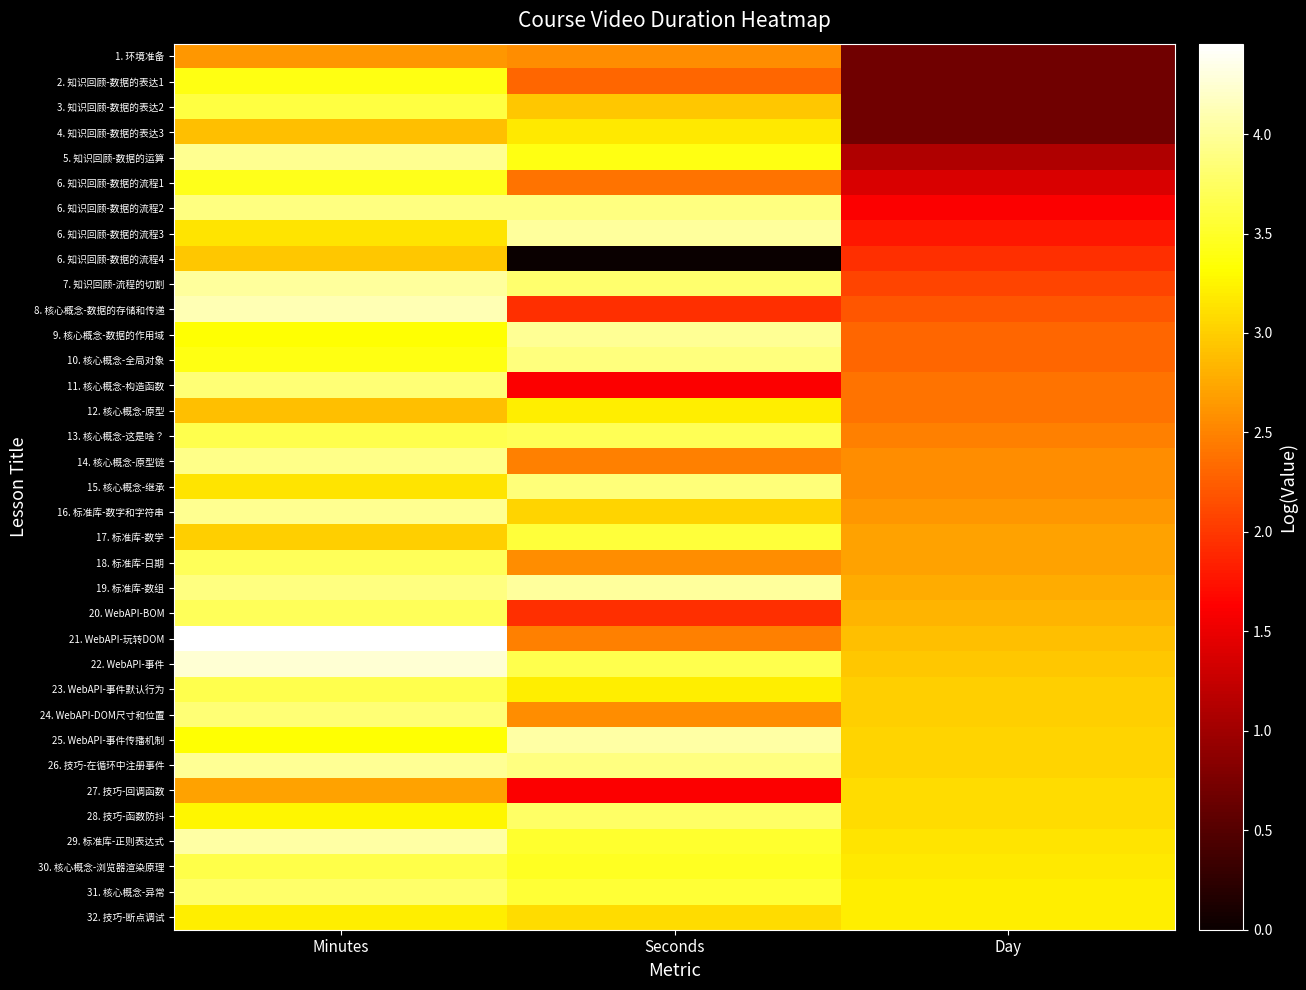

Reading right to left, what are all the values shown in this chart?

1. 环境准备: Day=0.7	Seconds=2.6	Minutes=2.6
2. 知识回顾-数据的表达1: Day=0.7	Seconds=2.3	Minutes=3.4
3. 知识回顾-数据的表达2: Day=0.7	Seconds=2.9	Minutes=3.6
4. 知识回顾-数据的表达3: Day=0.7	Seconds=3.2	Minutes=2.9
5. 知识回顾-数据的运算: Day=1.1	Seconds=3.4	Minutes=4.0
6. 知识回顾-数据的流程1: Day=1.4	Seconds=2.4	Minutes=3.4
6. 知识回顾-数据的流程2: Day=1.6	Seconds=3.9	Minutes=3.9
6. 知识回顾-数据的流程3: Day=1.8	Seconds=4.0	Minutes=3.1
6. 知识回顾-数据的流程4: Day=1.9	Seconds=0.0	Minutes=2.9
7. 知识回顾-流程的切割: Day=2.1	Seconds=3.8	Minutes=4.0
8. 核心概念-数据的存储和传递: Day=2.2	Seconds=1.9	Minutes=4.1
9. 核心概念-数据的作用域: Day=2.3	Seconds=4.0	Minutes=3.3
10. 核心概念-全局对象: Day=2.3	Seconds=3.9	Minutes=3.4
11. 核心概念-构造函数: Day=2.4	Seconds=1.6	Minutes=3.8
12. 核心概念-原型: Day=2.4	Seconds=3.2	Minutes=2.9
13. 核心概念-这是啥？: Day=2.5	Seconds=3.7	Minutes=3.7
14. 核心概念-原型链: Day=2.6	Seconds=2.5	Minutes=3.9
15. 核心概念-继承: Day=2.6	Seconds=3.9	Minutes=3.1
16. 标准库-数字和字符串: Day=2.6	Seconds=3.0	Minutes=4.0
17. 标准库-数学: Day=2.7	Seconds=3.6	Minutes=3.0
18. 标准库-日期: Day=2.7	Seconds=2.6	Minutes=3.7
19. 标准库-数组: Day=2.8	Seconds=4.0	Minutes=3.9
20. WebAPI-BOM: Day=2.8	Seconds=1.9	Minutes=3.7
21. WebAPI-玩转DOM: Day=2.9	Seconds=2.5	Minutes=4.5
22. WebAPI-事件: Day=2.9	Seconds=3.7	Minutes=4.2
23. WebAPI-事件默认行为: Day=3.0	Seconds=3.2	Minutes=3.7
24. WebAPI-DOM尺寸和位置: Day=3.0	Seconds=2.6	Minutes=3.8
25. WebAPI-事件传播机制: Day=3.0	Seconds=4.0	Minutes=3.3
26. 技巧-在循环中注册事件: Day=3.0	Seconds=3.9	Minutes=4.0
27. 技巧-回调函数: Day=3.1	Seconds=1.6	Minutes=2.7
28. 技巧-函数防抖: Day=3.1	Seconds=3.8	Minutes=3.3
29. 标准库-正则表达式: Day=3.1	Seconds=3.5	Minutes=4.0
30. 核心概念-浏览器渲染原理: Day=3.2	Seconds=3.5	Minutes=3.6
31. 核心概念-异常: Day=3.2	Seconds=3.6	Minutes=3.8
32. 技巧-断点调试: Day=3.2	Seconds=3.1	Minutes=3.2